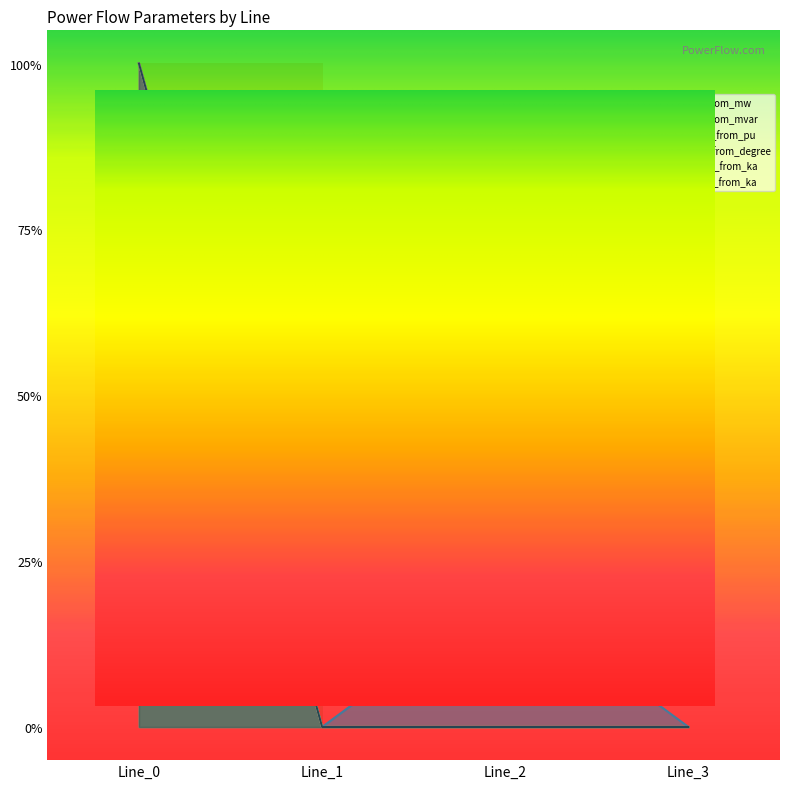

The value of pf_p_c_from_mw at Line_2 is 0.0. True or false?

True